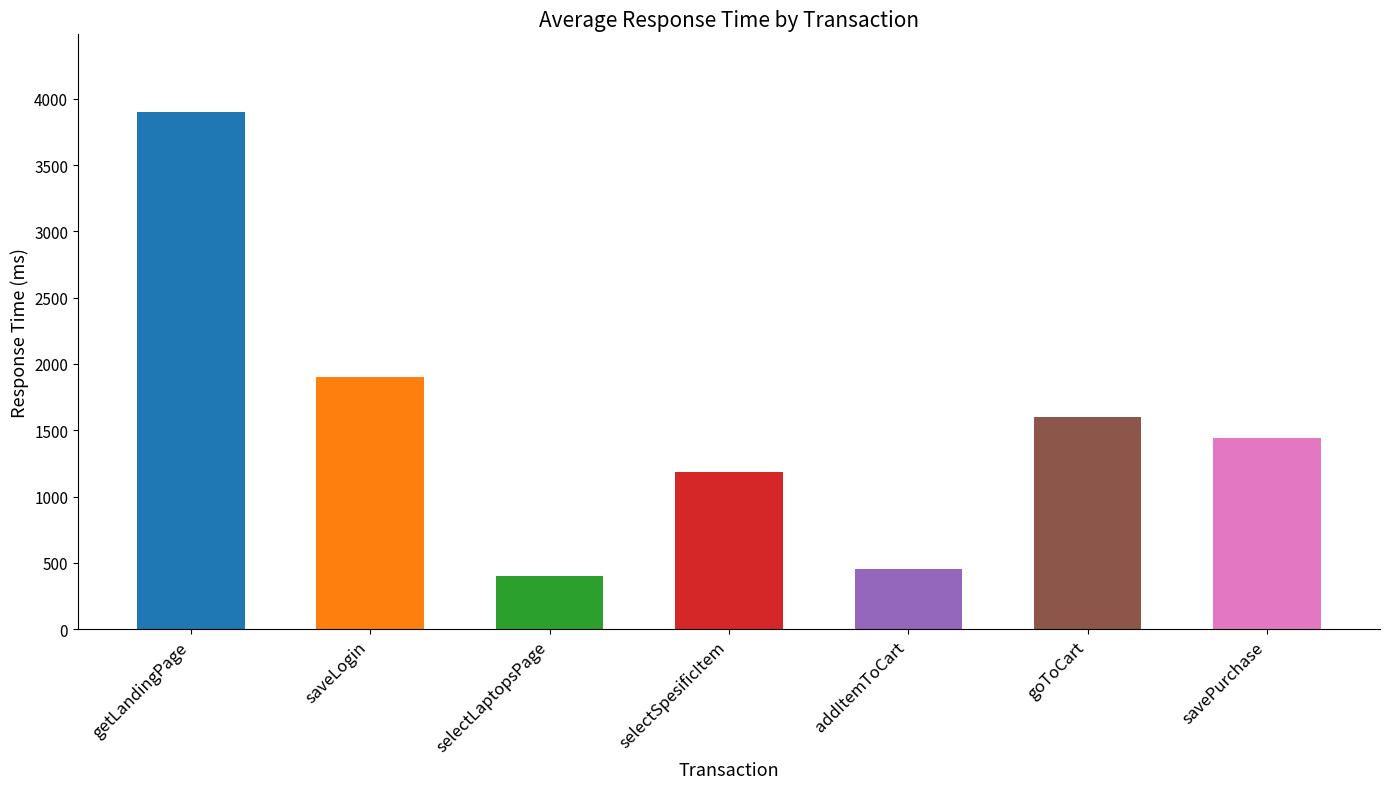

Which category has the lowest value in the Max series?

selectLaptopsPage